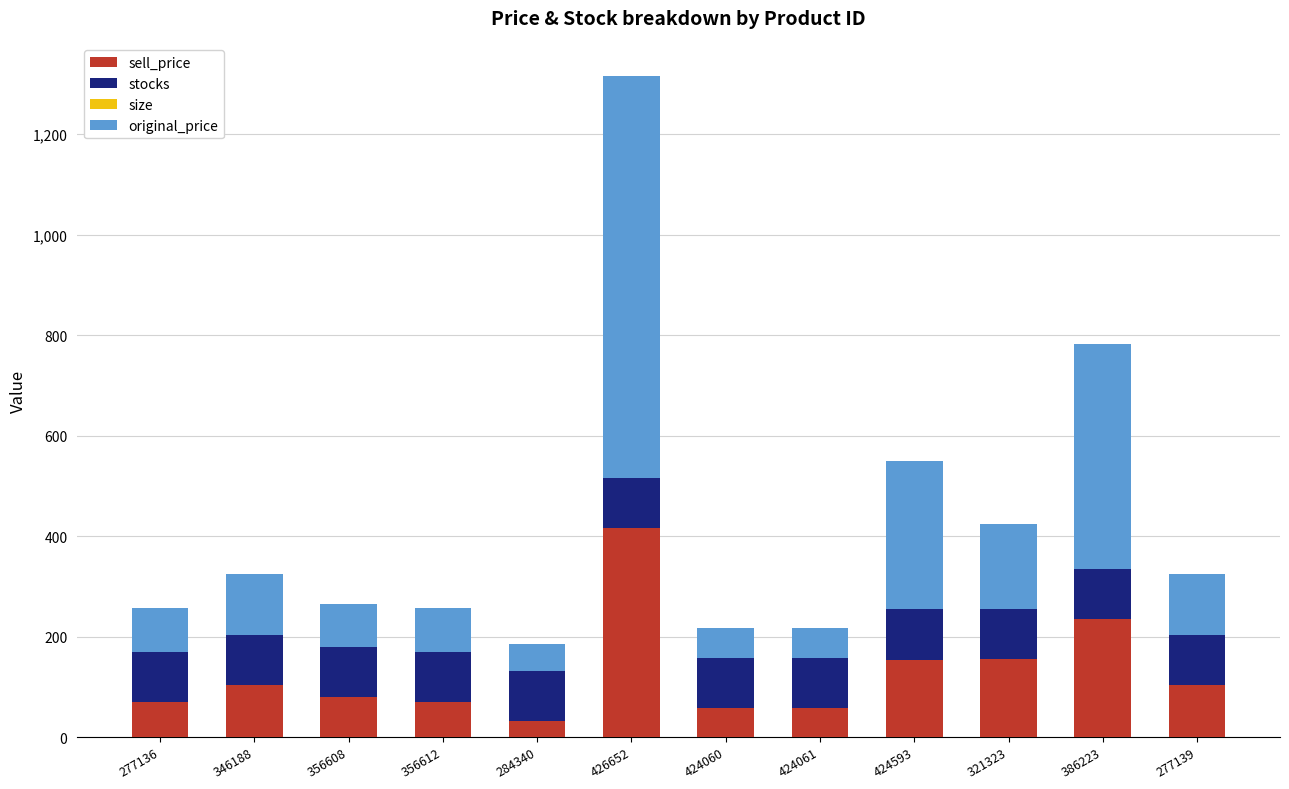

What is the lowest value of the sell_price series?

31